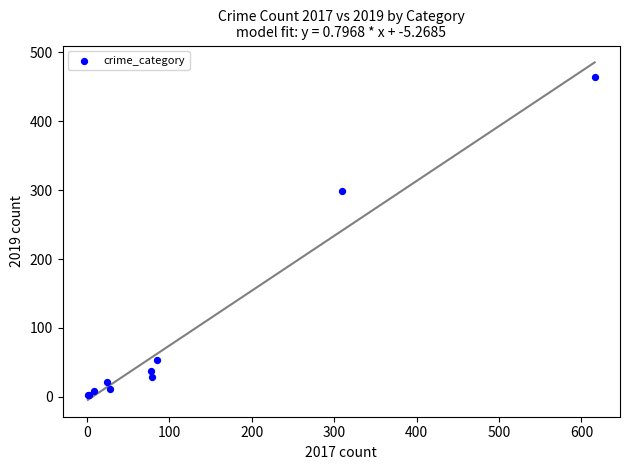

What Y value in the scatter plot is closest to 233?

299